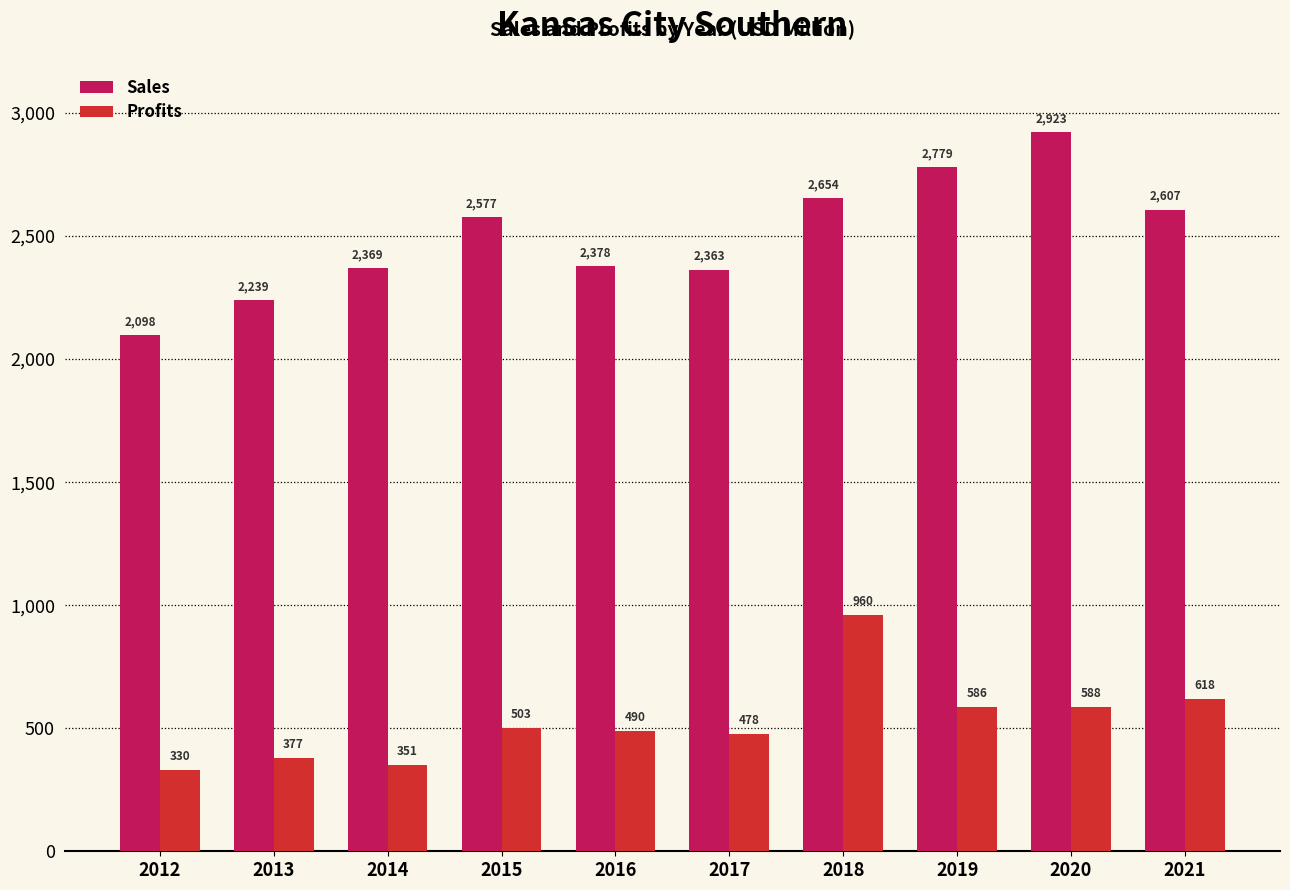

At which label does Profits reach its peak?

2018